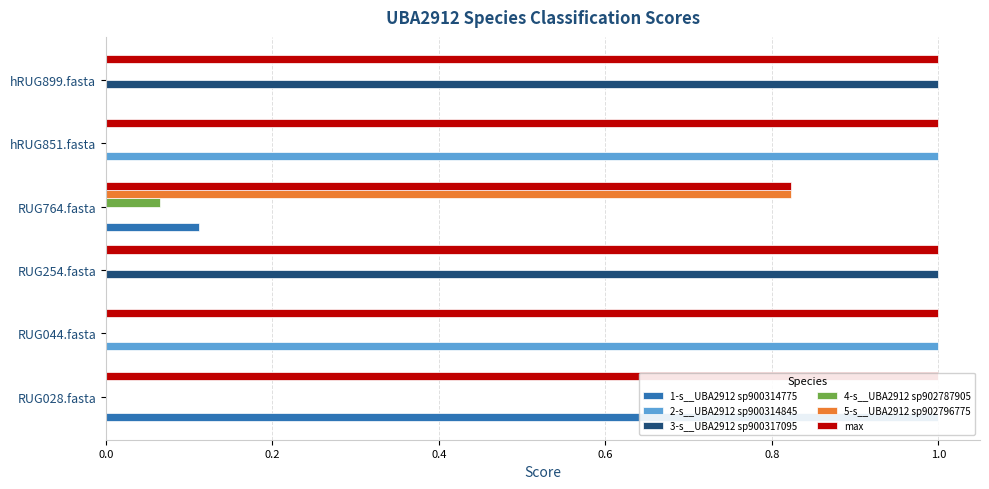

What is the value of the 4-s__UBA2912 sp902787905 bar at the 4th from the left?

0.1